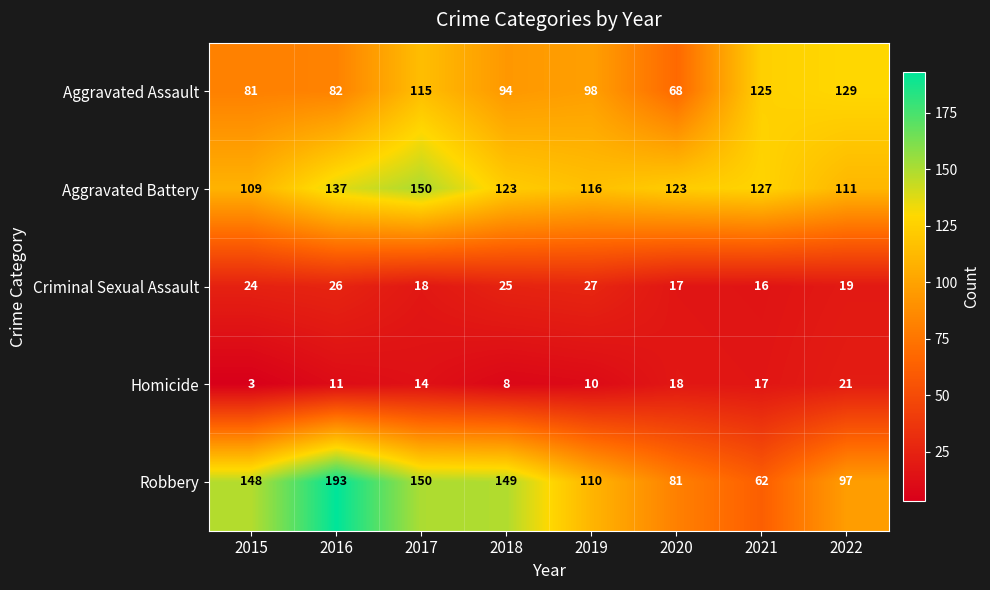

Between 2018 and 2020, which series saw the biggest shift?

Robbery